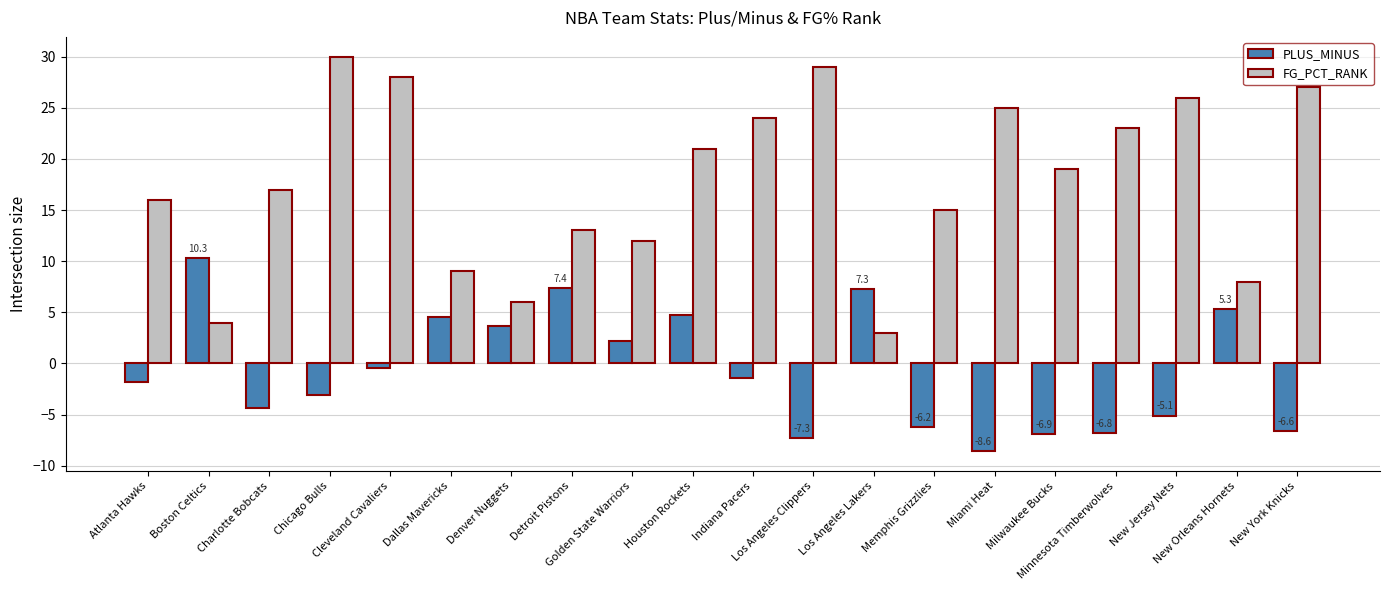

Which series has the widest spread of values?

FG_PCT_RANK